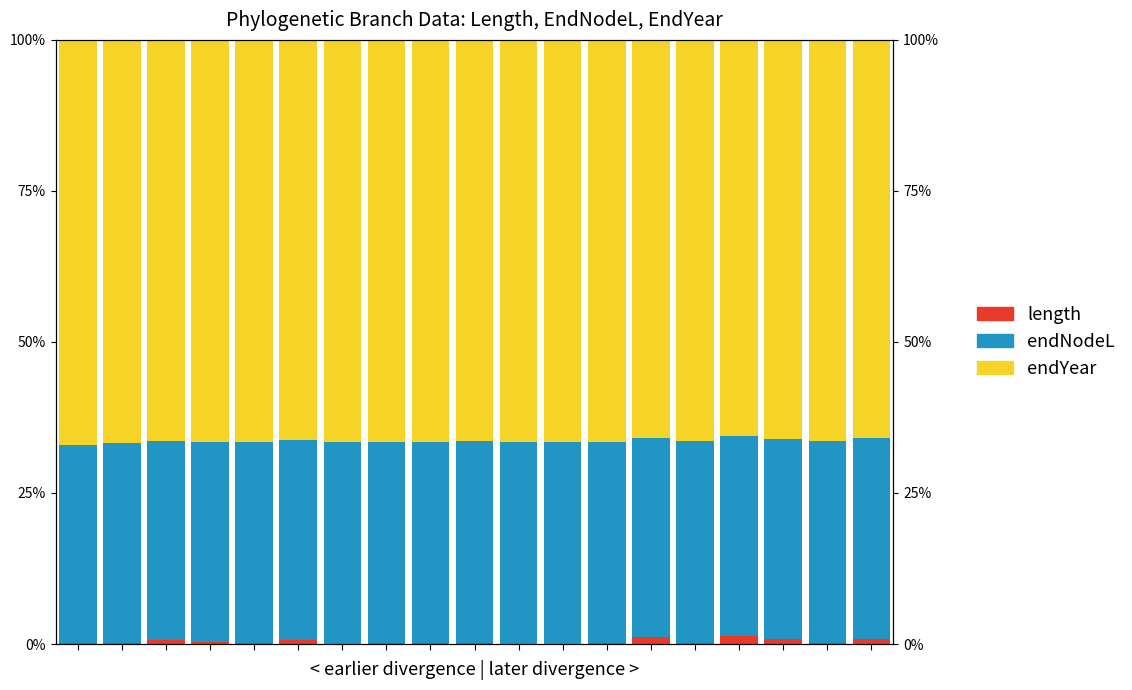

The value of endNodeL at 0 is 0.3. True or false?

True